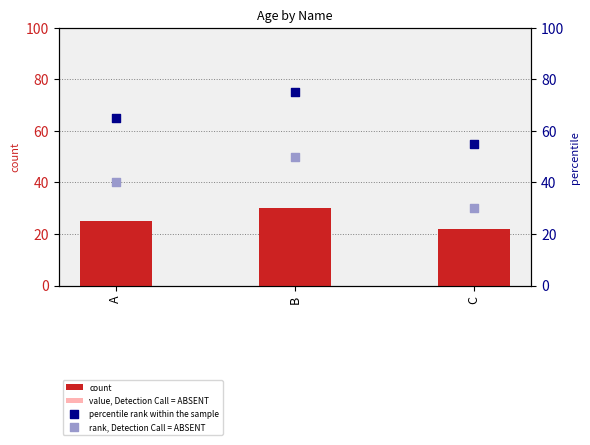

At which category is the sum across all series the highest?

B